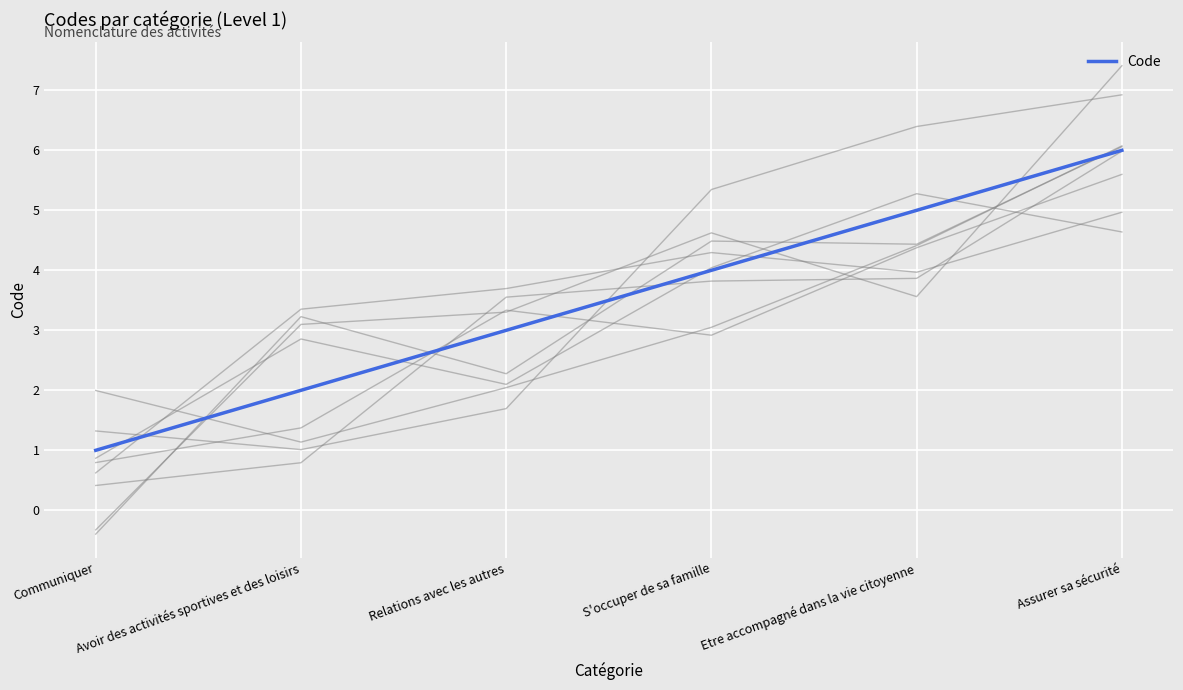

What position from the left is S'occuper de sa famille?

4